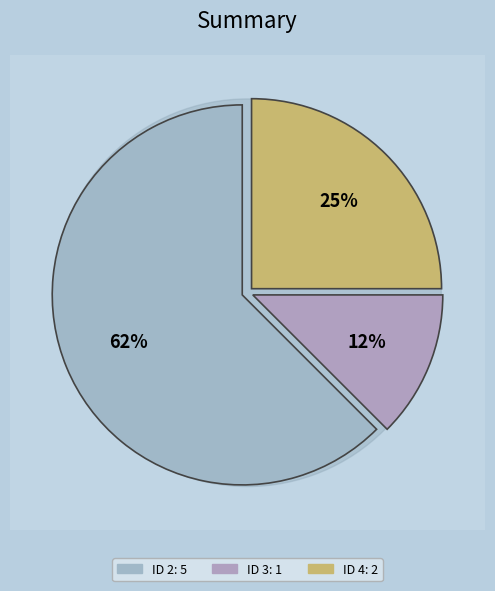

Which slice is the largest?

ID 2